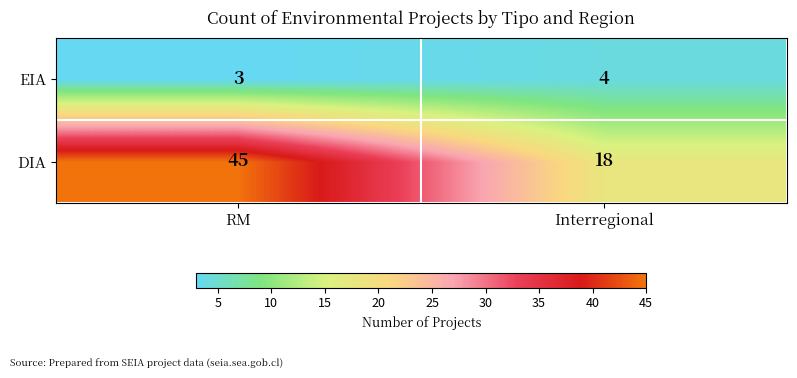

Rank the series by their average value, from lowest to highest.

EIA, DIA